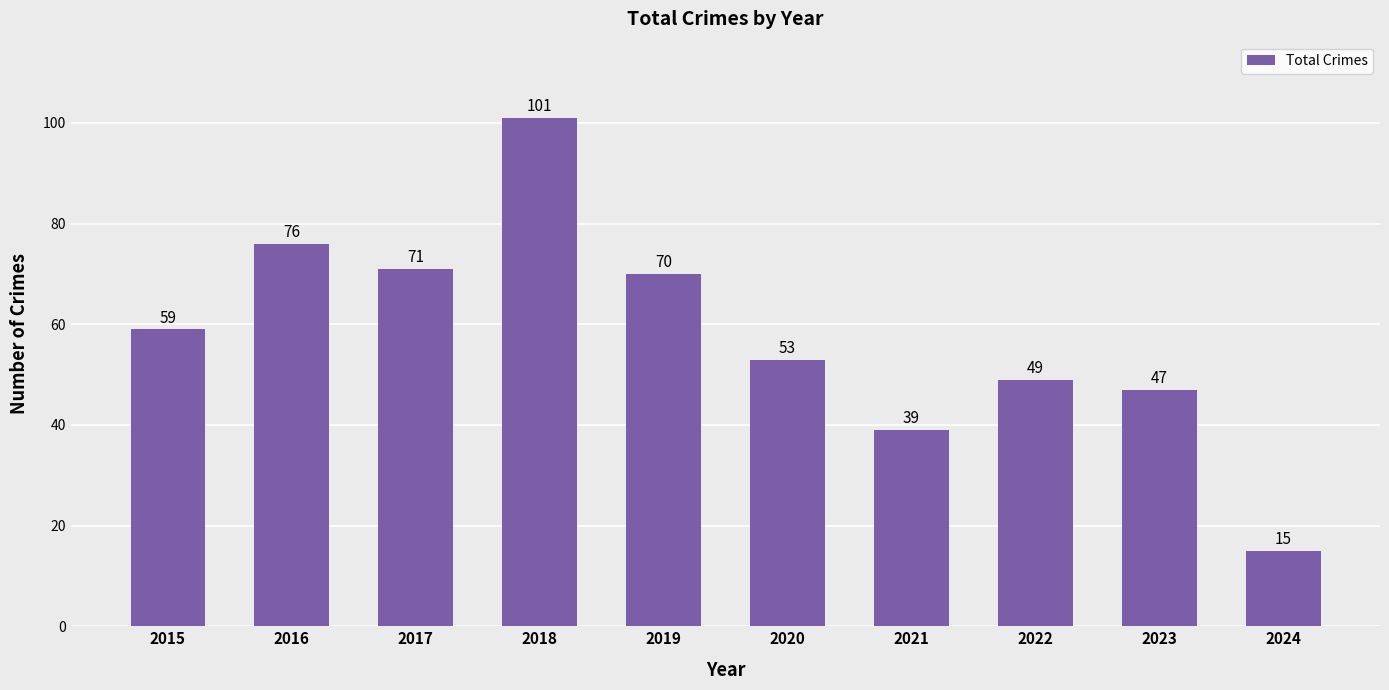

What is the difference between the values at 2023 and 2020?

6